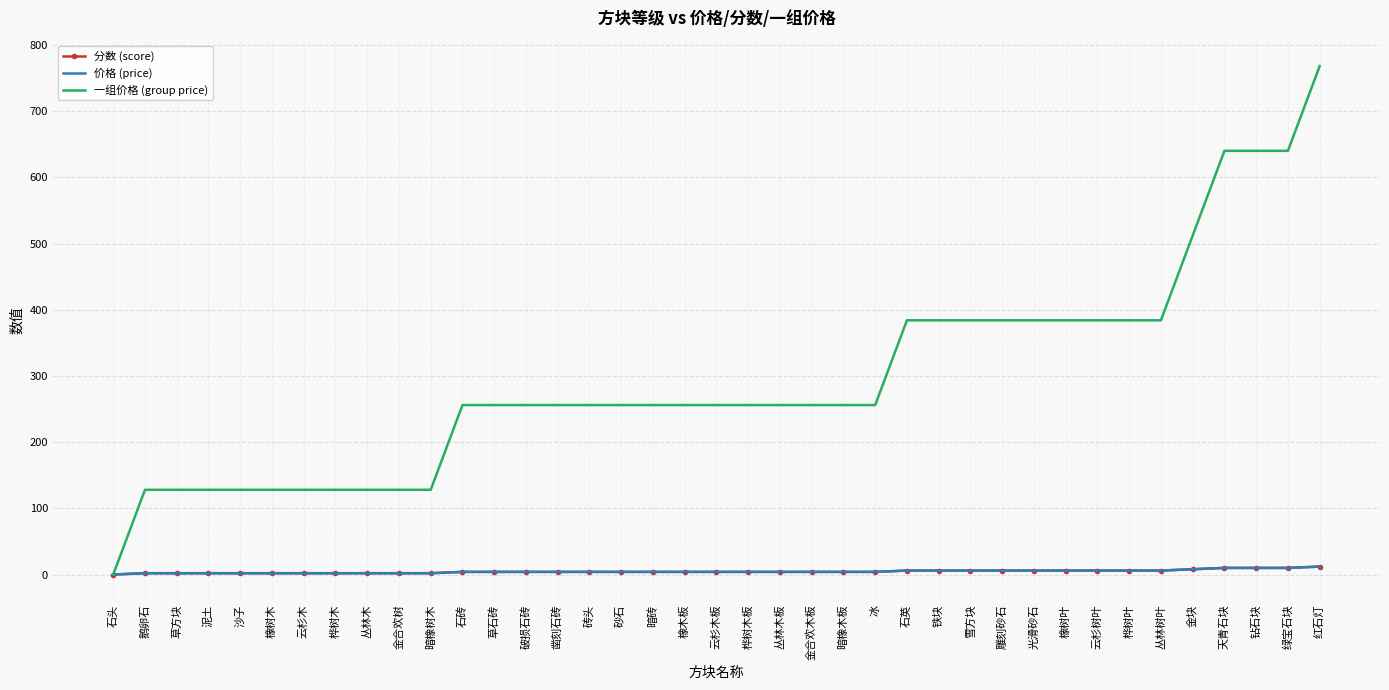

What is the difference between the highest and lowest values at 天青石块?

630